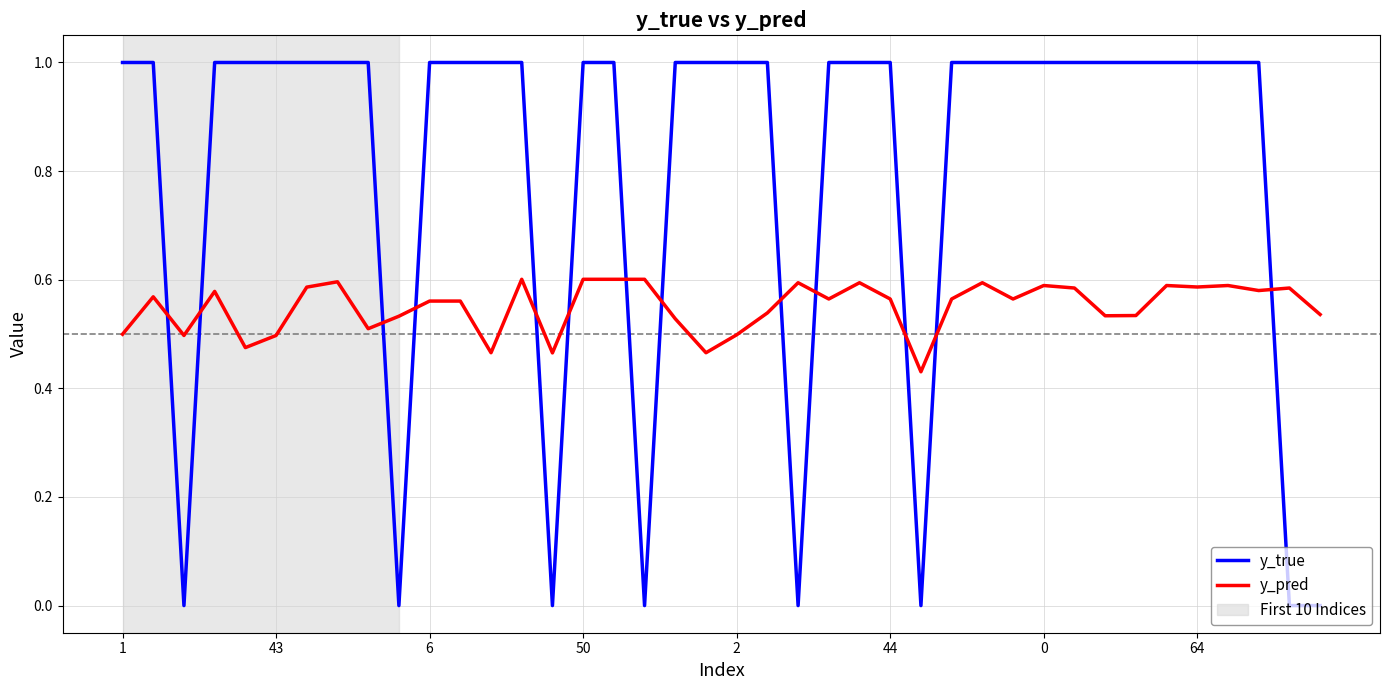

What is the maximum value for y_true?

1.0